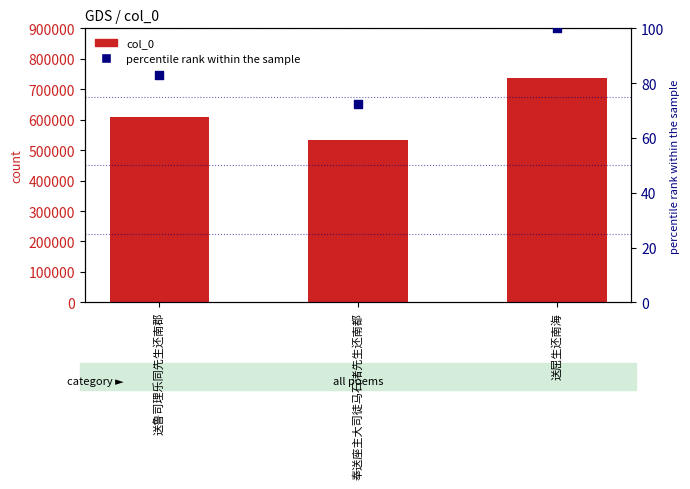

Which series reaches the maximum Y coordinate?

col_0